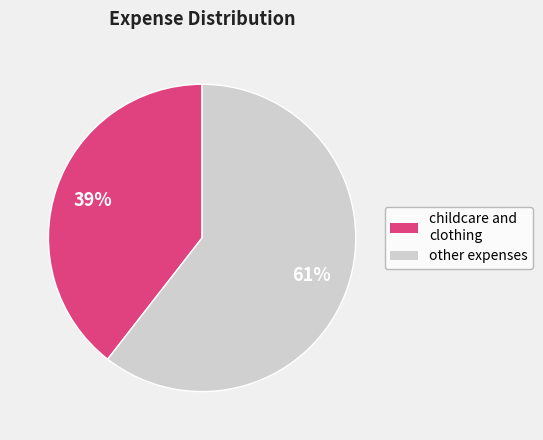

Rank the categories by value from lowest to highest.

childcare and clothing, other expenses